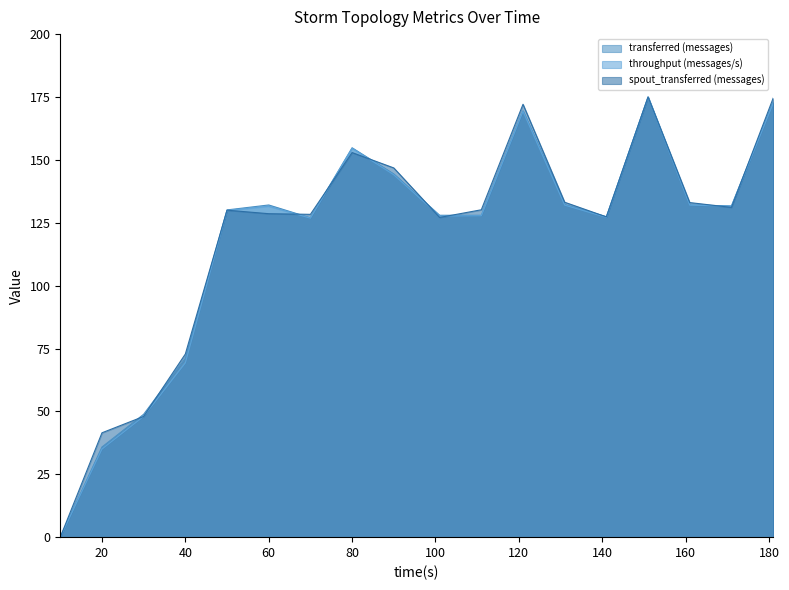

Which has a higher value, 141 or 171?

171